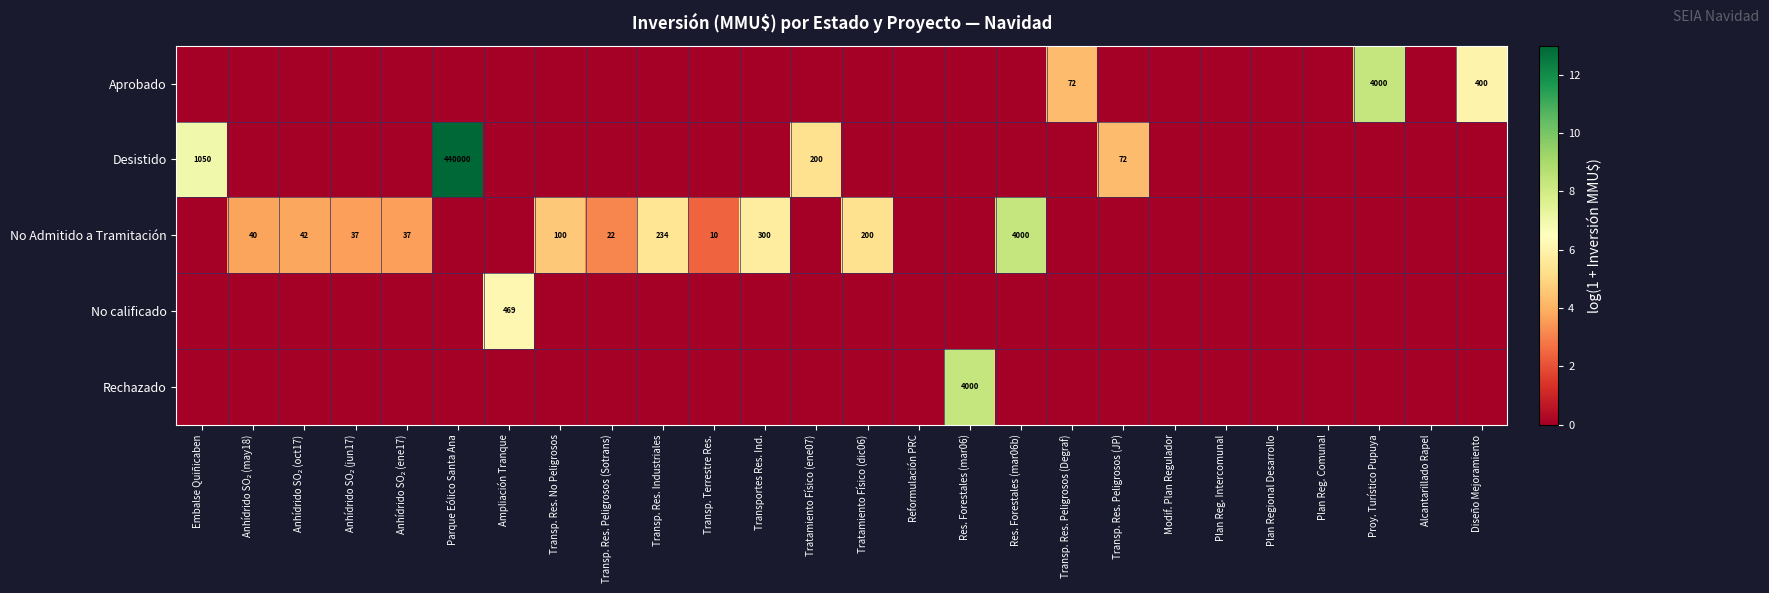

At how many categories does at least one series exceed 4?

14